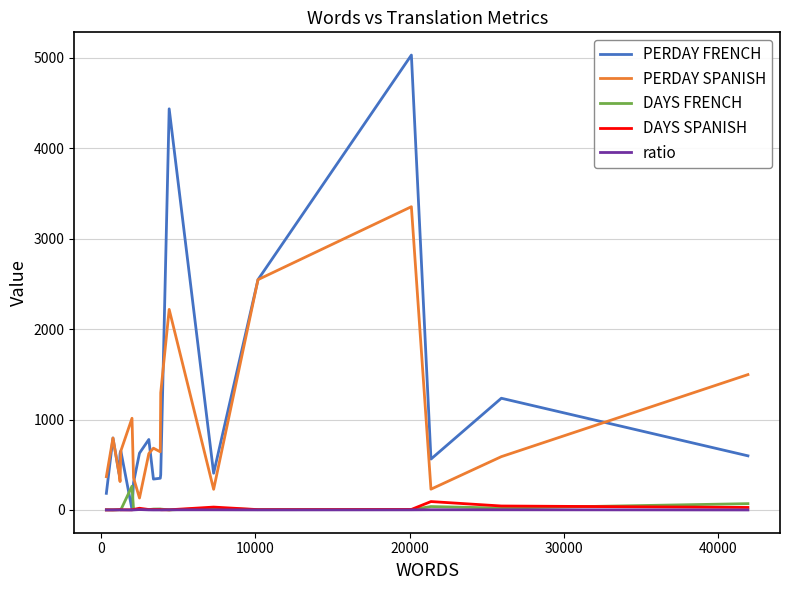

Which series has the widest spread of values?

PERDAY FRENCH